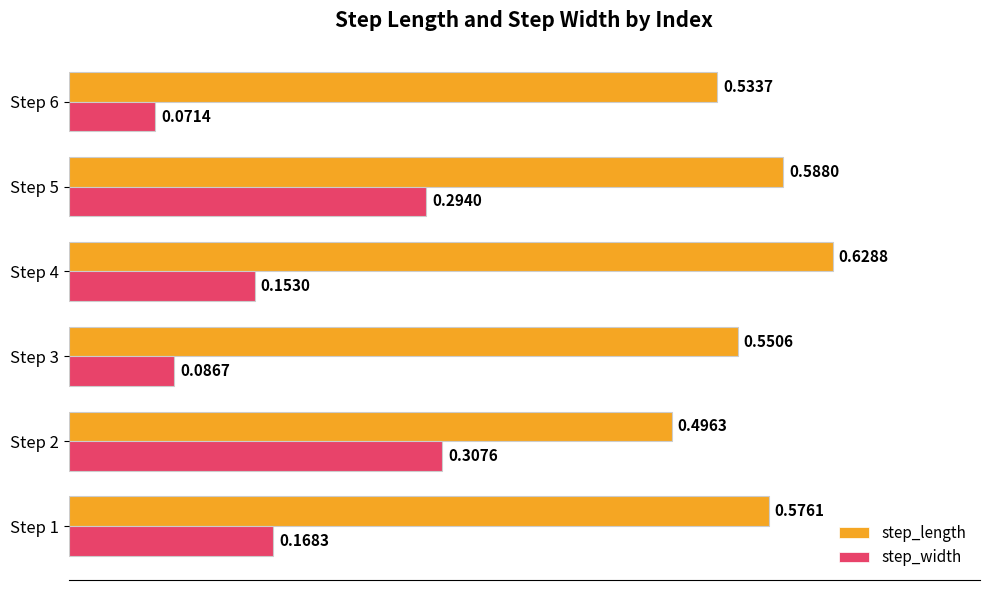

Count the step_length values in the range 0 to 1.

6